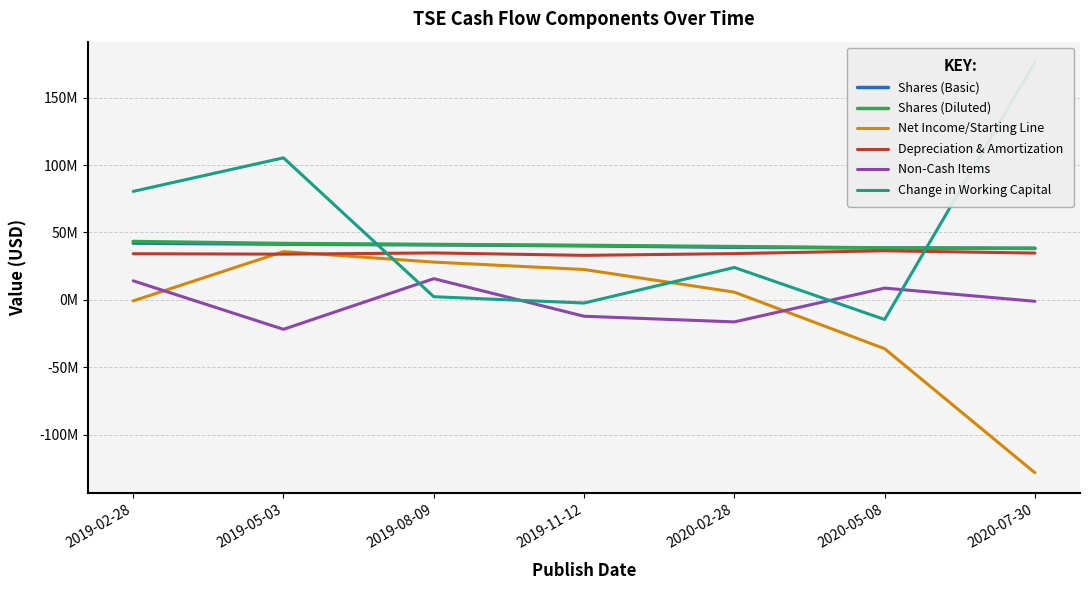

Reading left to right, extract all data points from this chart.

Shares (Basic): 42100000	41300000	40800000	40100000	39000000	38500000	38200000
Shares (Diluted): 43300000	41800000	41100000	40400000	39500000	38500000	38200000
Net Income/Starting Line: -800000	35800000	28000000	22500000	5700000	-36300000	-128400000
Depreciation & Amortization: 34199999	33900000	34800000	33000000	34300000	36400000	34700000
Non-Cash Items: 14100000	-21900000	15700000	-12200000	-16400000	8700000	-1100000
Change in Working Capital: 80500000	105400000	2300000	-2400000	23999999	-14600000	176400000